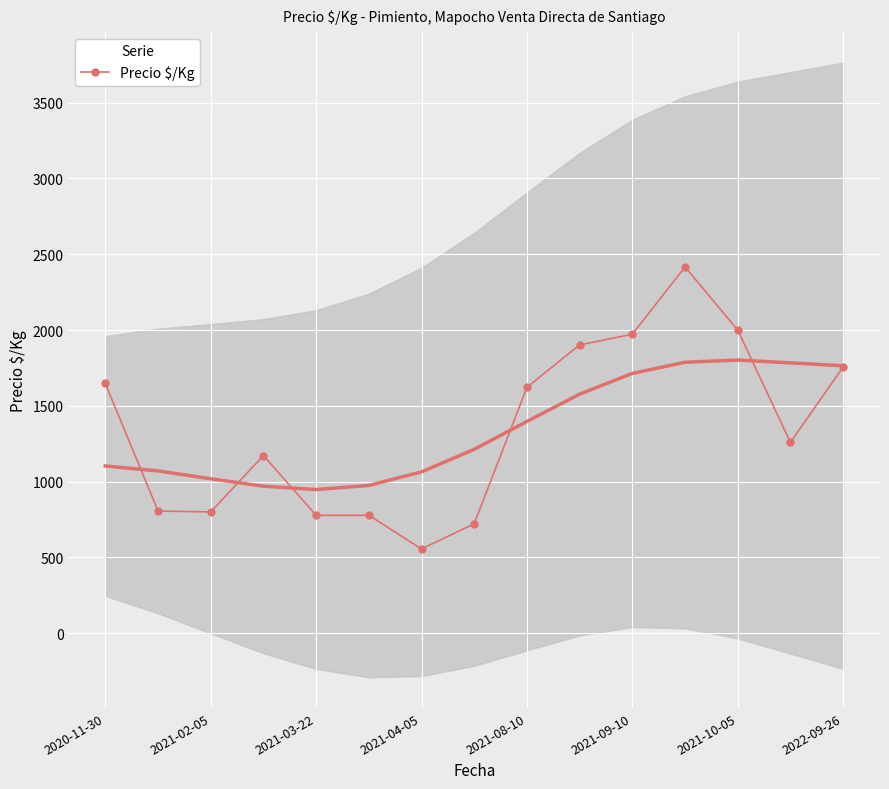

True or false: the data shows 2416 at 11.

True